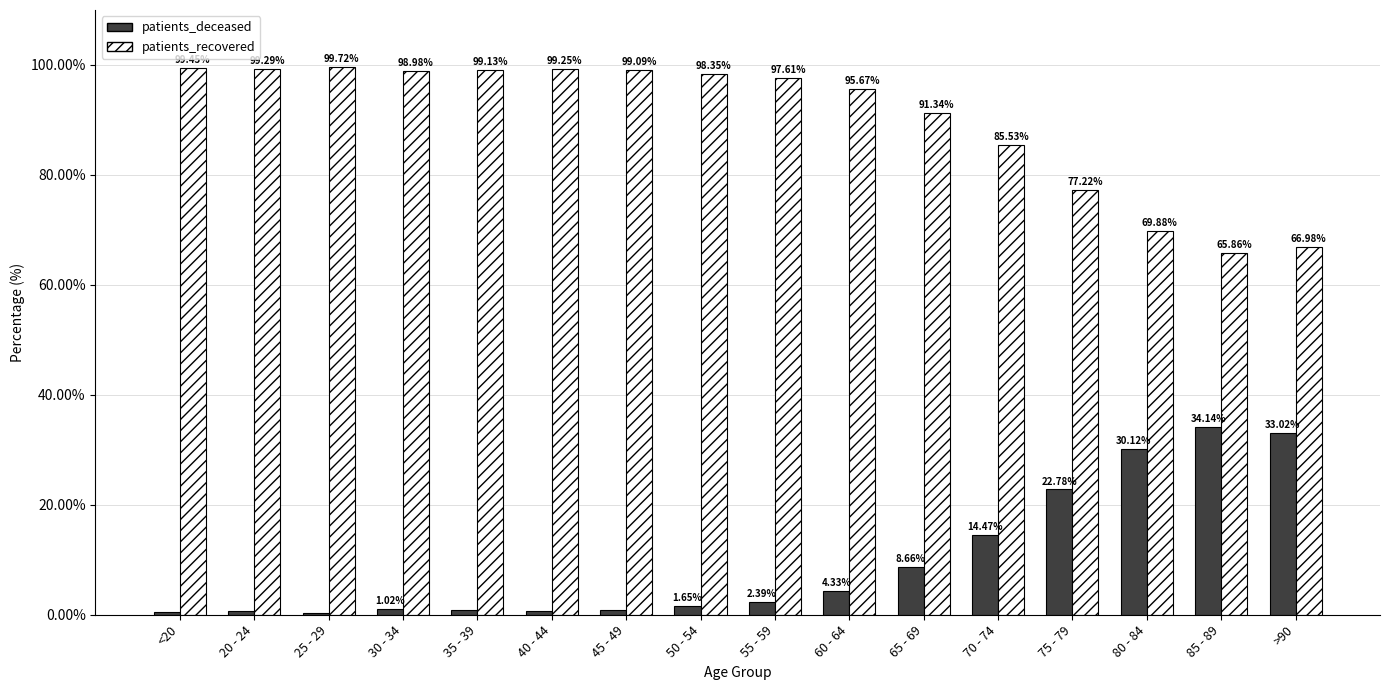

Is the value of patients_recovered at 70 - 74 greater than the value of patients_deceased at 80 - 84?

Yes